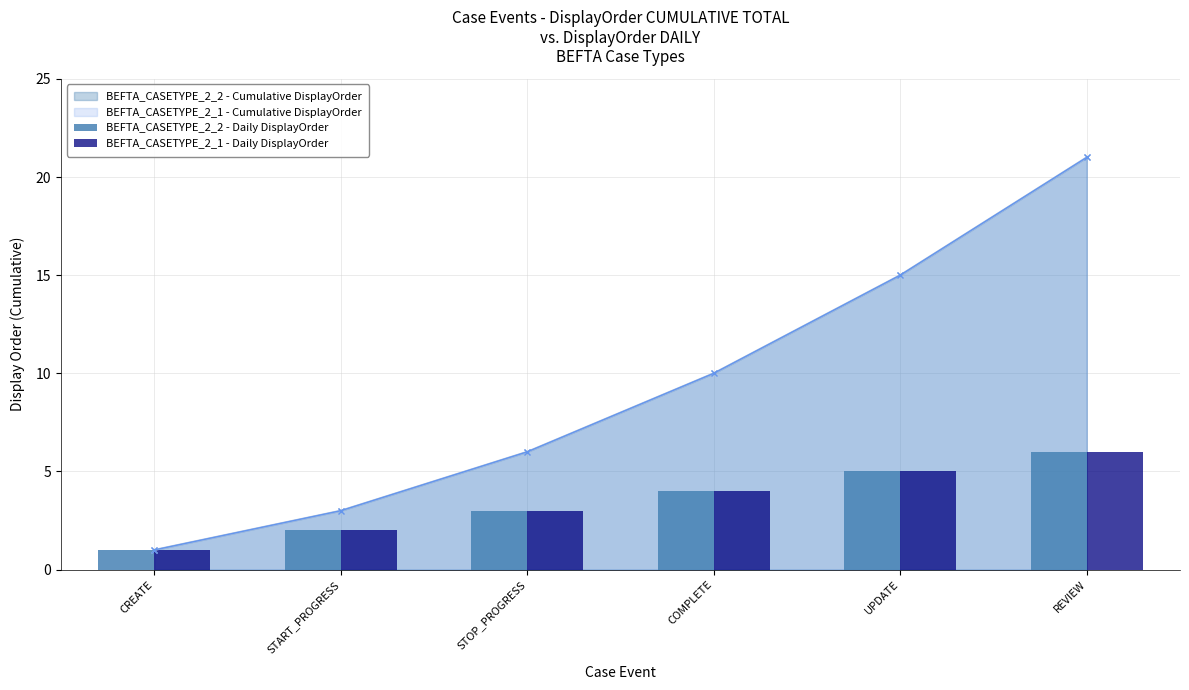

What is the total value across all series at UPDATE?

10